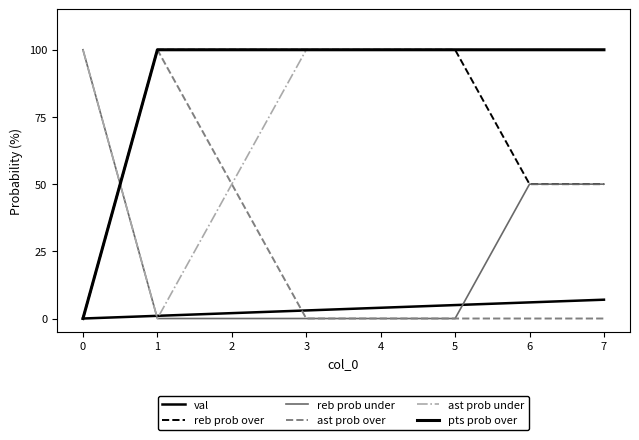

Reading left to right, extract all data points from this chart.

val: 0	1	2	3	4	5	6	7
reb prob over: 0	100	100	100	100	100	50	50
reb prob under: 100	0	0	0	0	0	50	50
ast prob over: 0	100	50	0	0	0	0	0
ast prob under: 100	0	50	100	100	100	100	100
pts prob over: 0	100	100	100	100	100	100	100